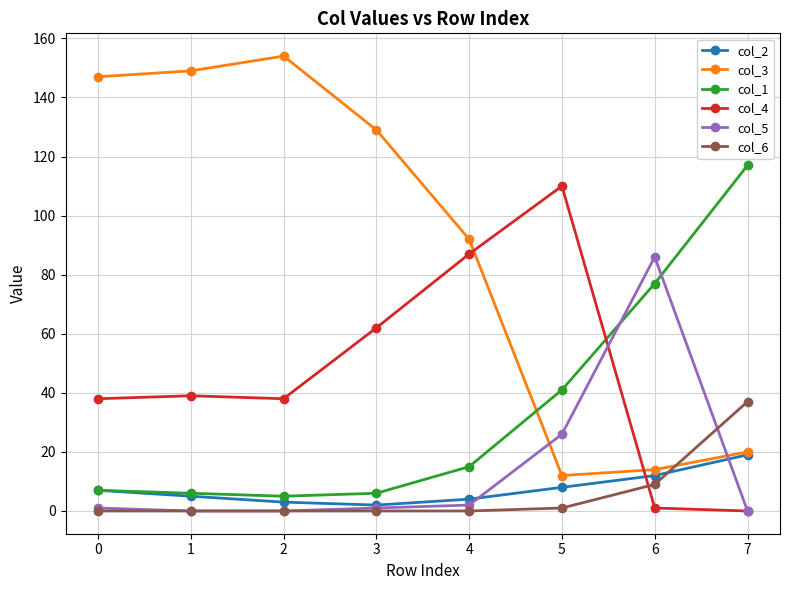

Where do col_3 and col_4 first cross each other?

4 and 5